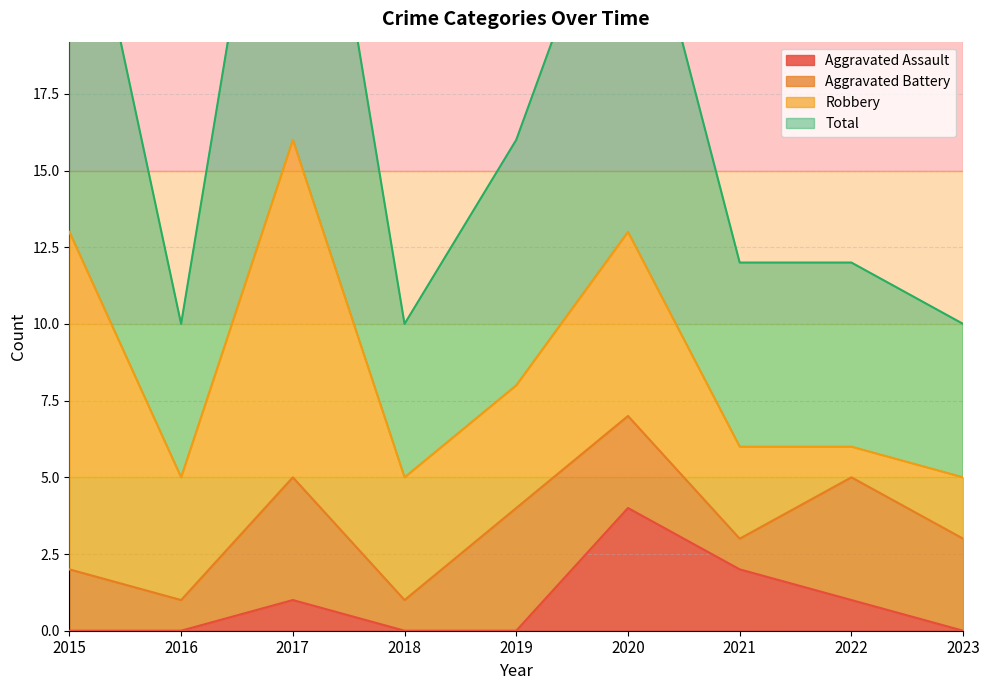

What is the highest value of the Aggravated Assault series?

4